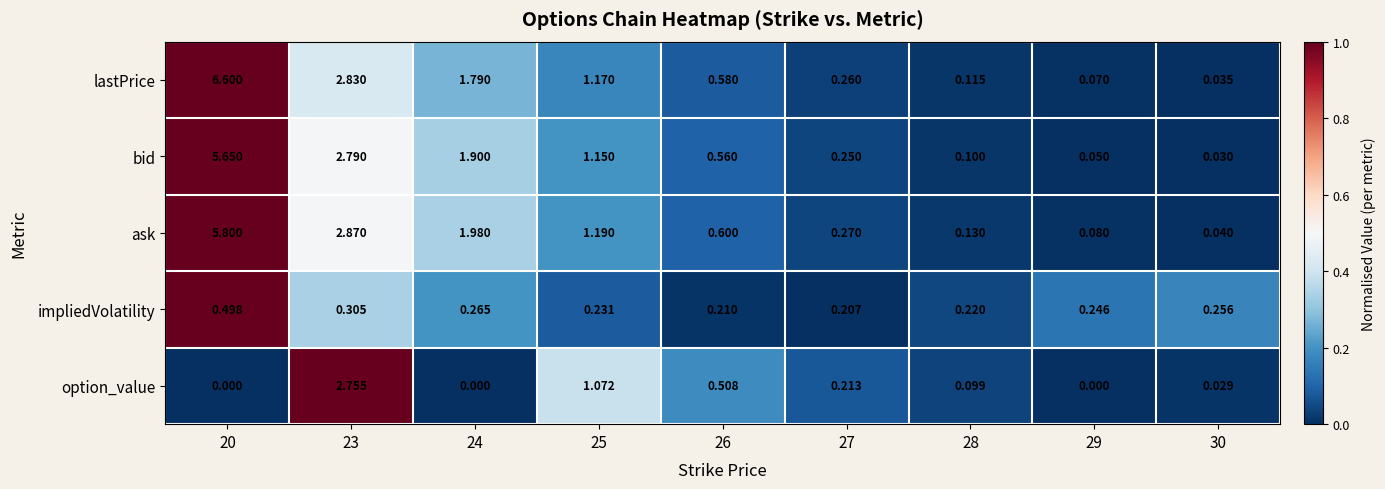

Which series has the largest total across all categories?

lastPrice